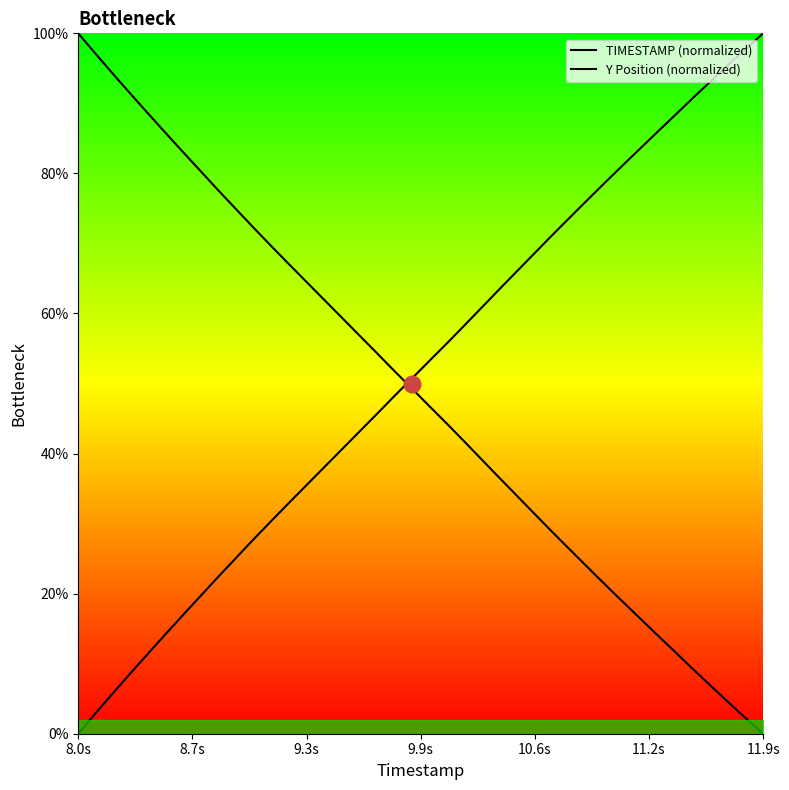

Does the chart have visible grid lines?

No